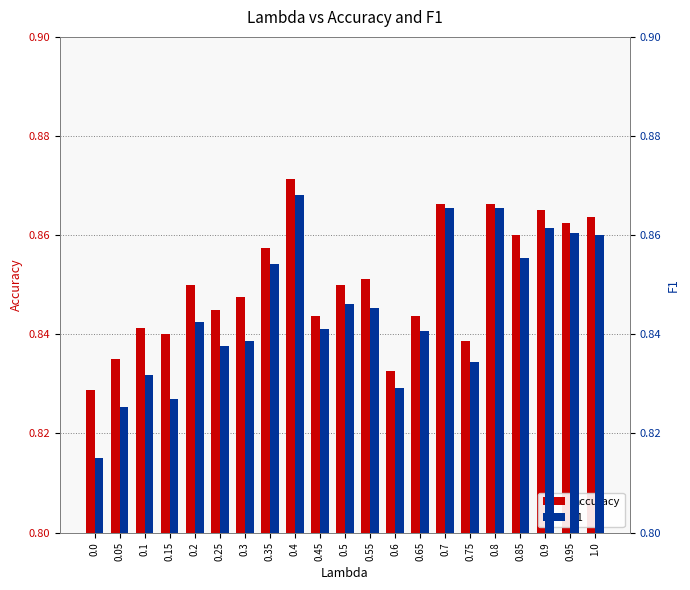

How many groups of bars are there?

21